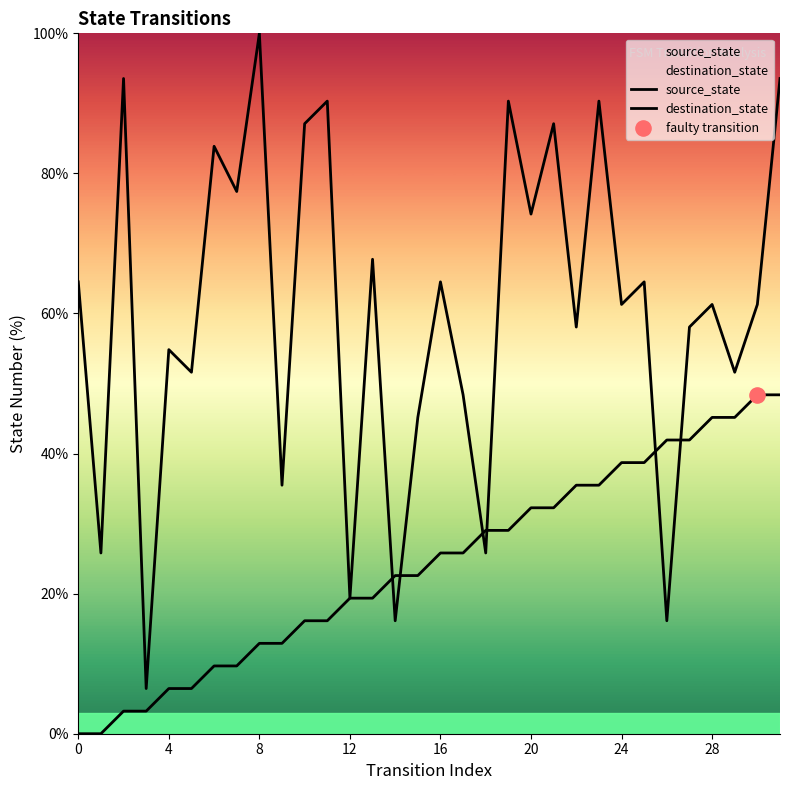

Which series has the widest spread of Y values?

destination_state